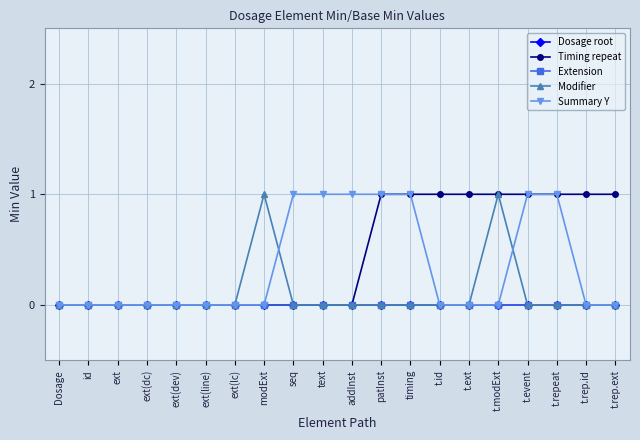

What is the label of the 19th point from the right?

id